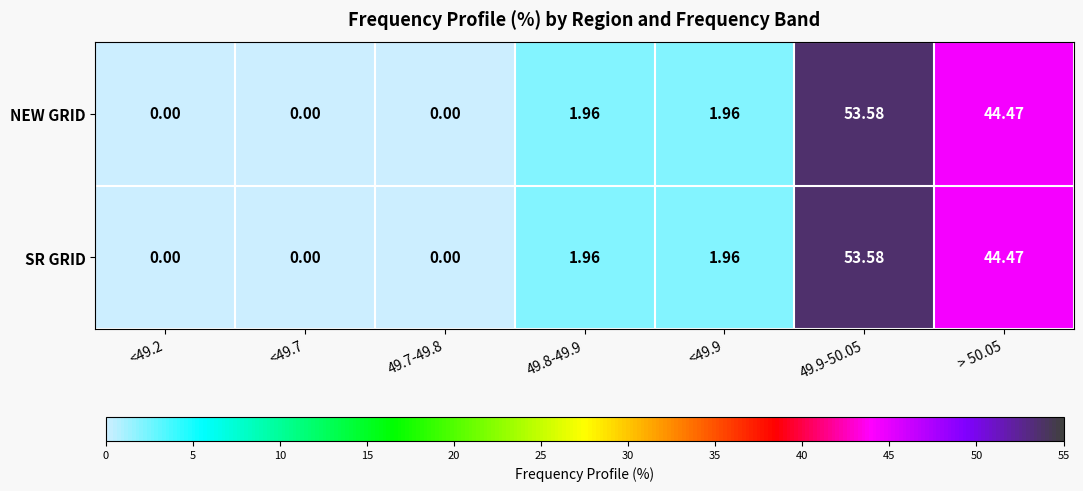

Is the value of NEW GRID at 49.8-49.9 greater than the value of SR GRID at <49.2?

Yes